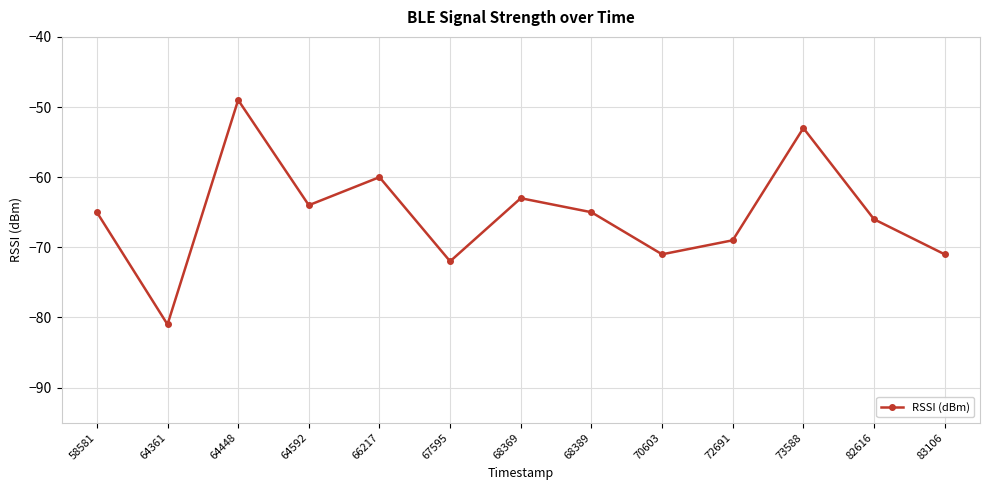

Read the value at 67595.

-72